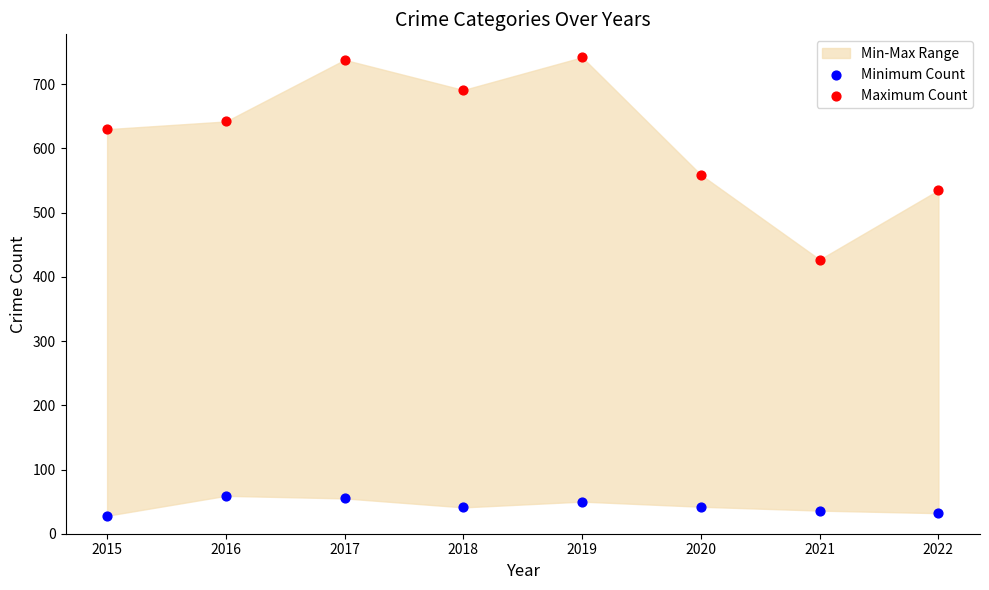

In the Maximum Count series, what Y value is closest to 584?

559